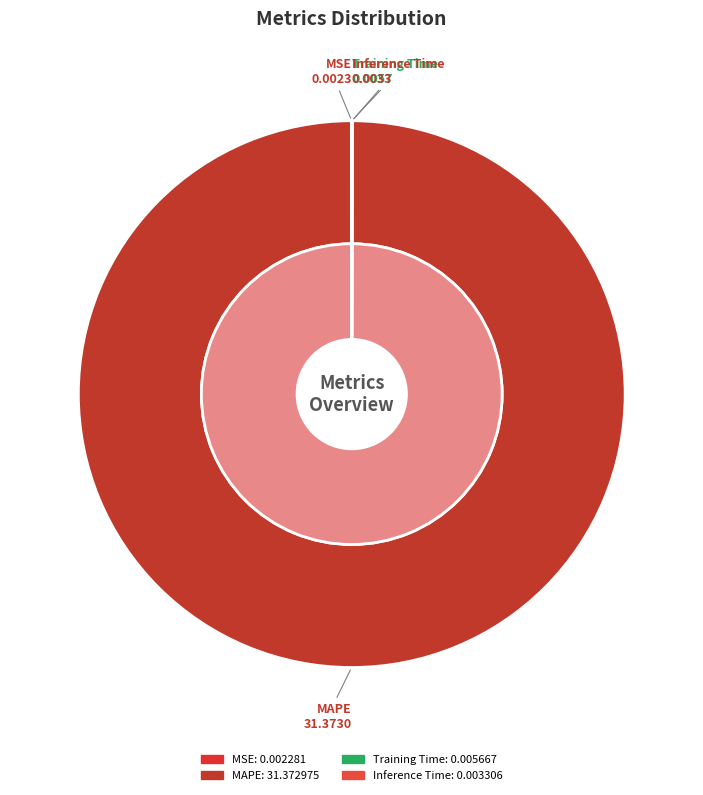

Is Inference Time the majority of the pie?

No